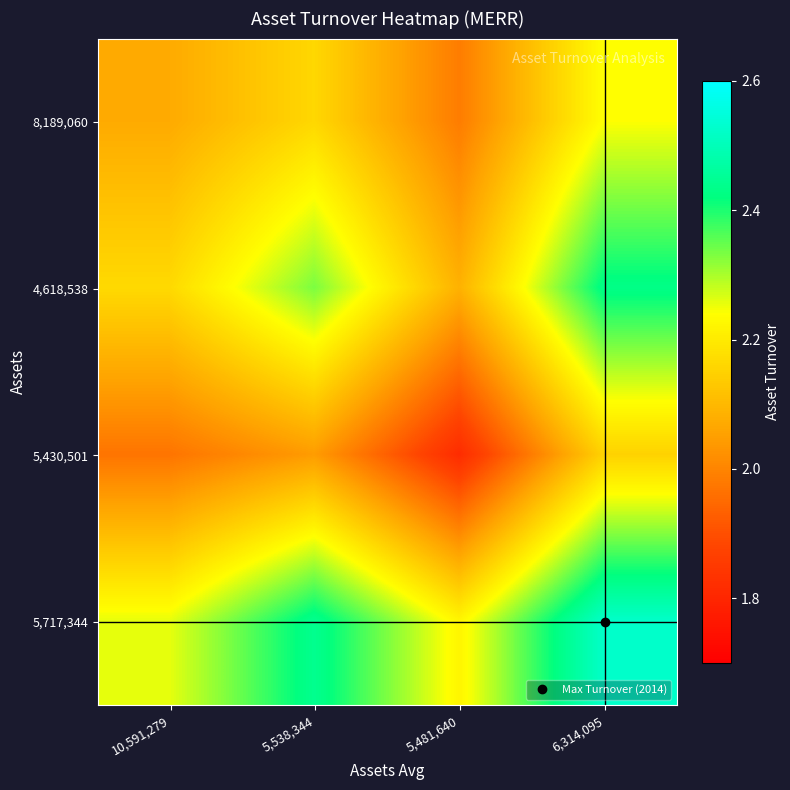

What is the total value across all series at 10,591,279?

8.5